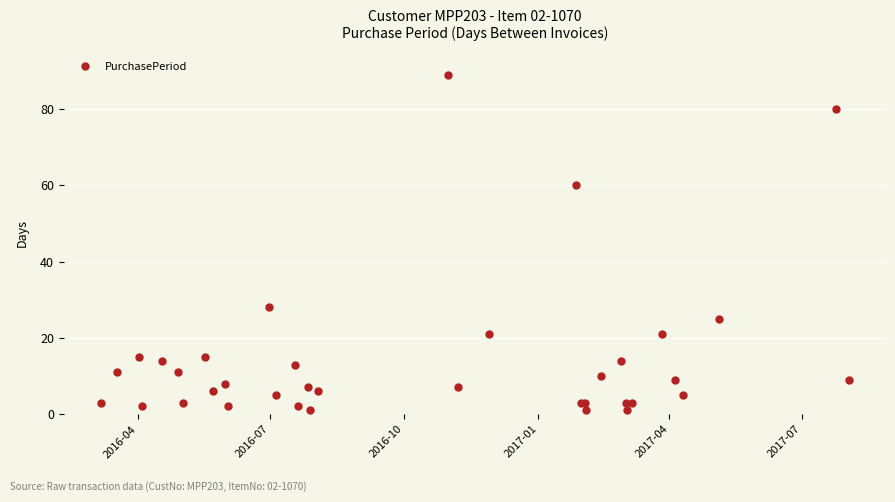

What is the maximum value shown in the chart?

89